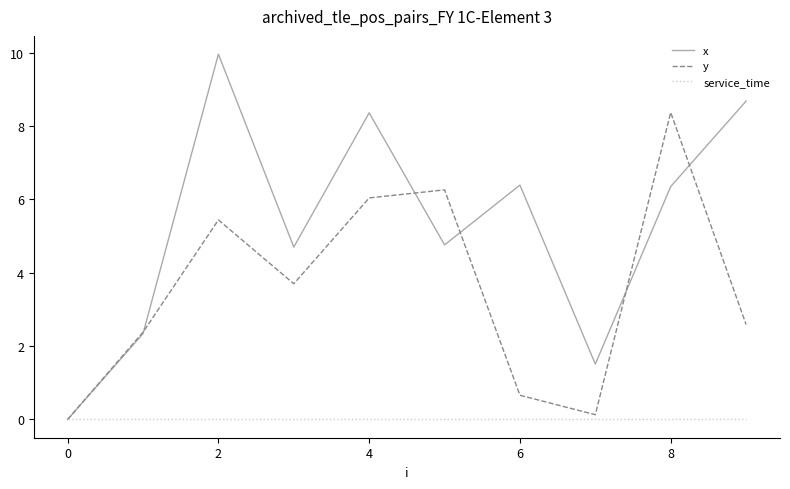

How many lines are shown in the chart?

3